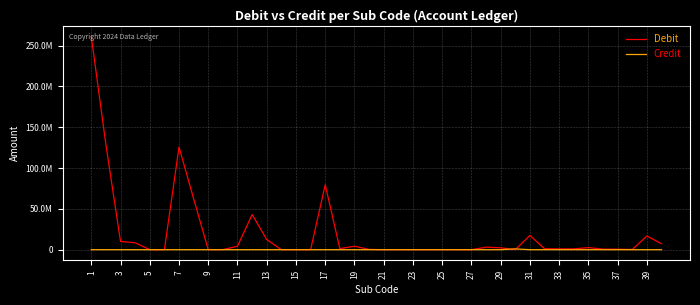

What are all the series names shown in the legend?

Debit, Credit